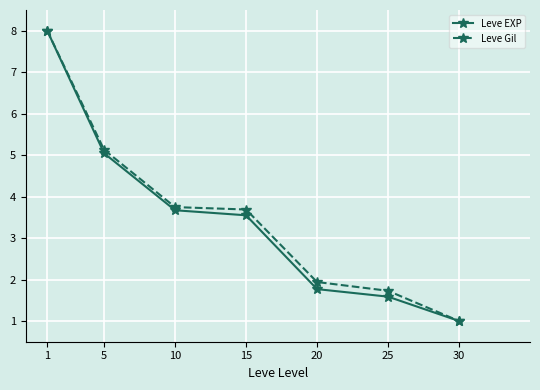

Is it true that Leve Gil equals 5.2 at 15?

False